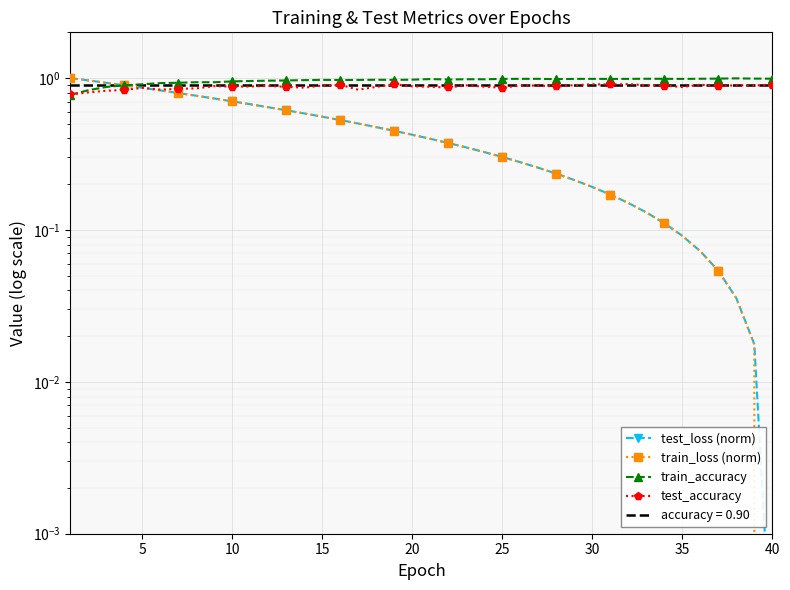

True or false: train_accuracy has a value of 1.0 at 30.

True